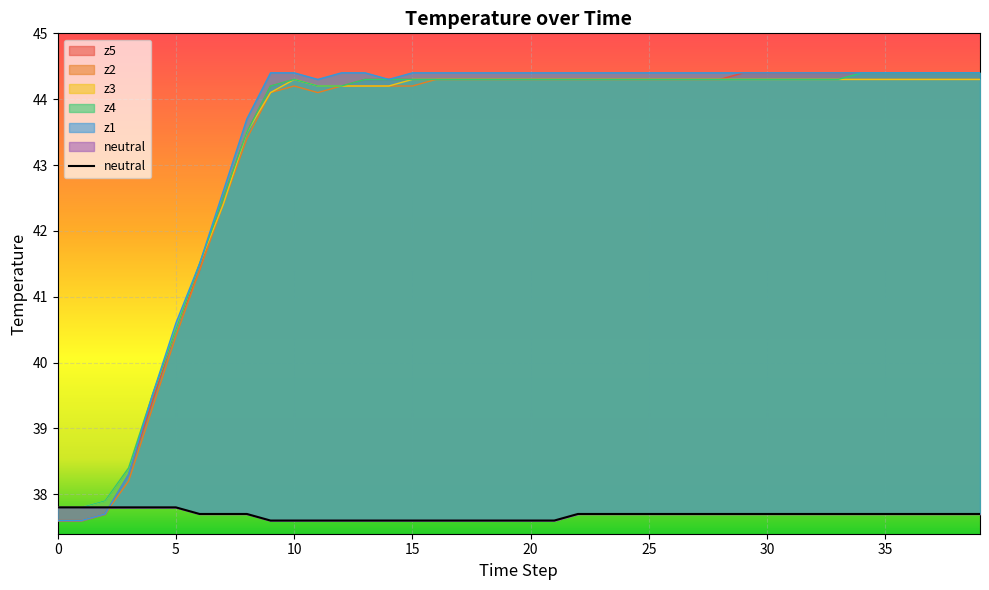

How many values in the z5 series exceed 44?

31